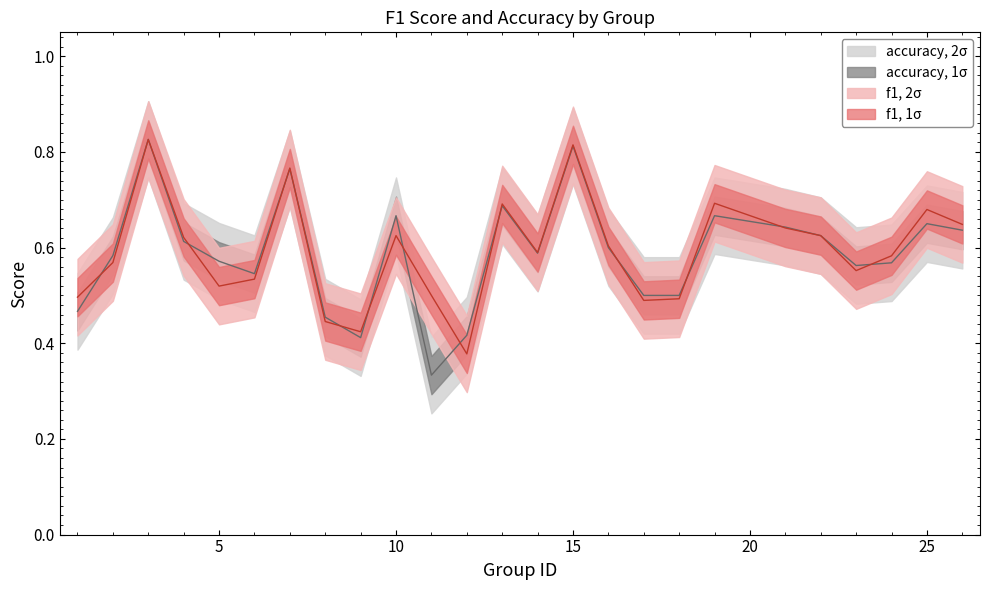

How many times do f1 and accuracy cross each other?

13